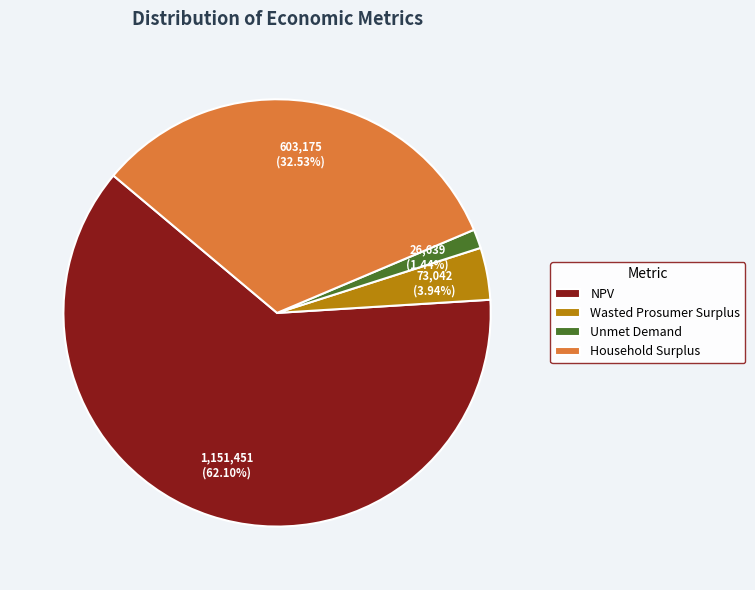

Rank the categories by value from highest to lowest.

NPV, Household Surplus, Wasted Prosumer Surplus, Unmet Demand